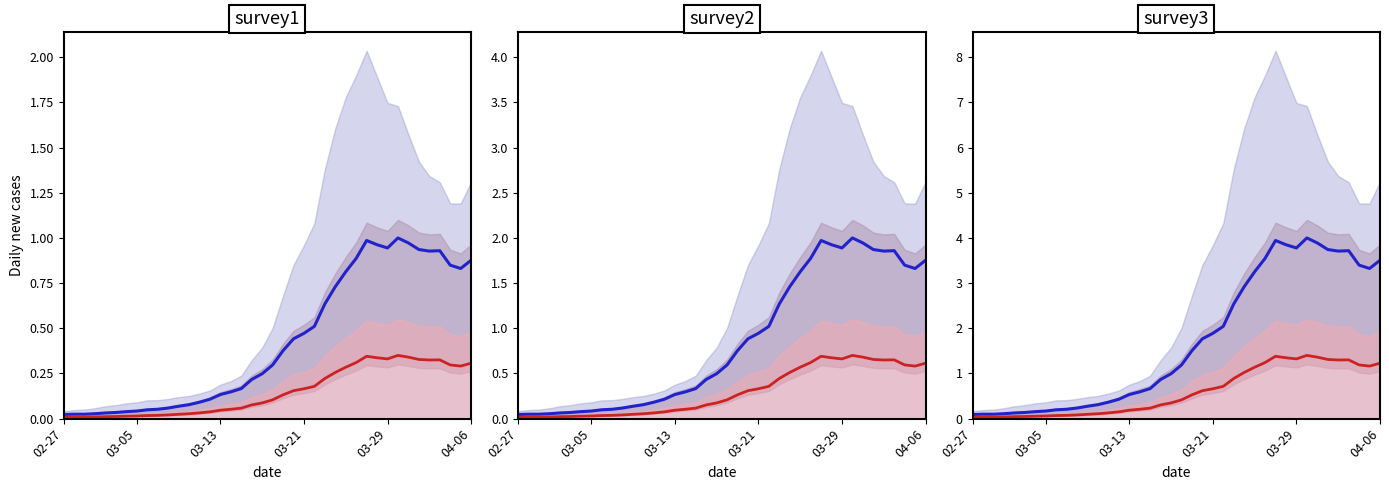

What is the greatest value displayed?

4.0